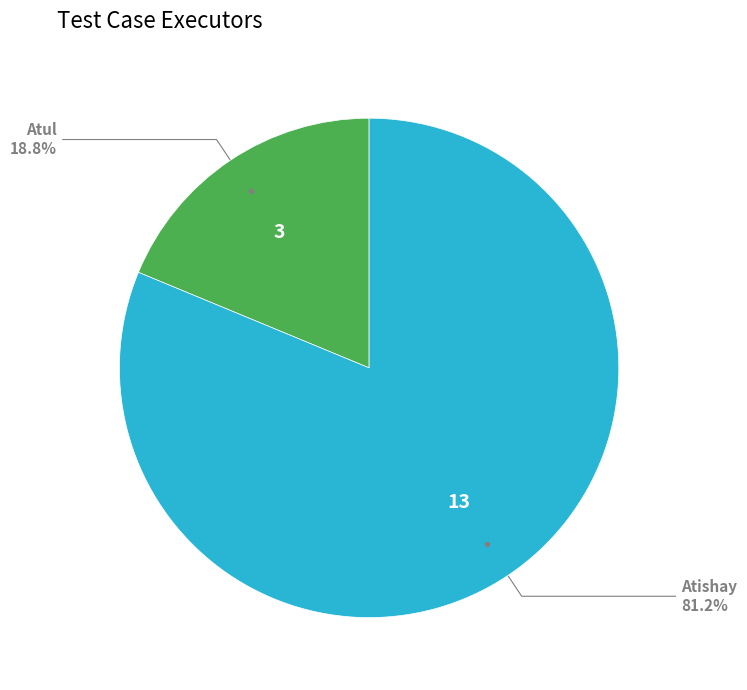

Between Atul and Atishay, which is larger?

Atishay